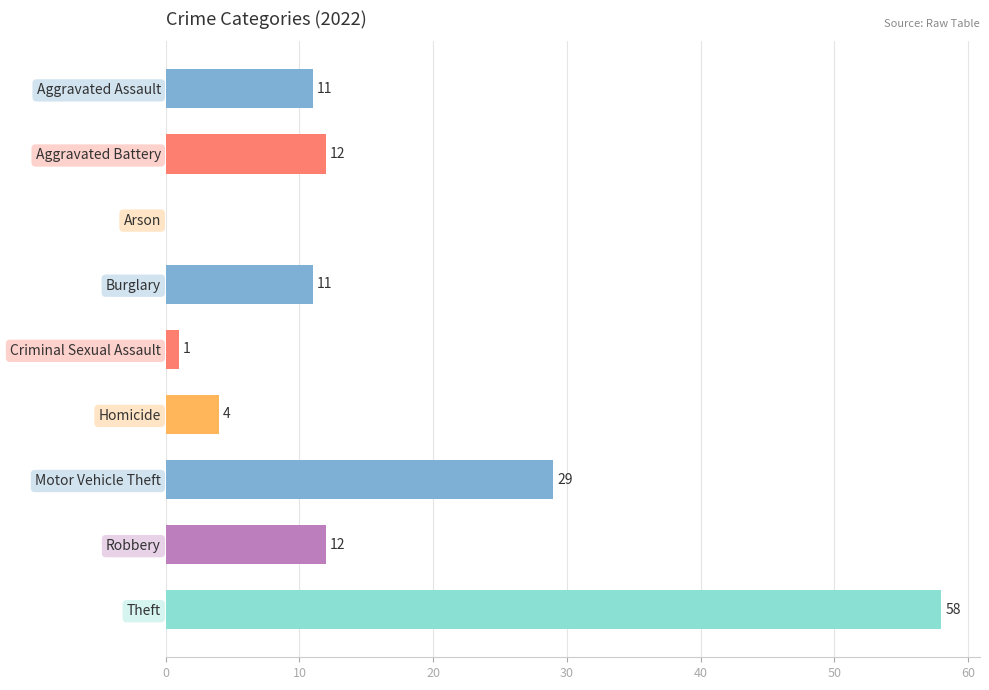

Where is the data nearest to the value 29?

Motor Vehicle Theft